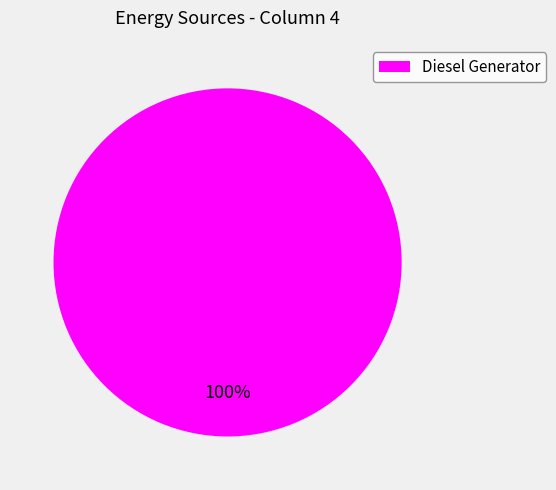

Is it true that Diesel Generator is 93% of the pie?

False